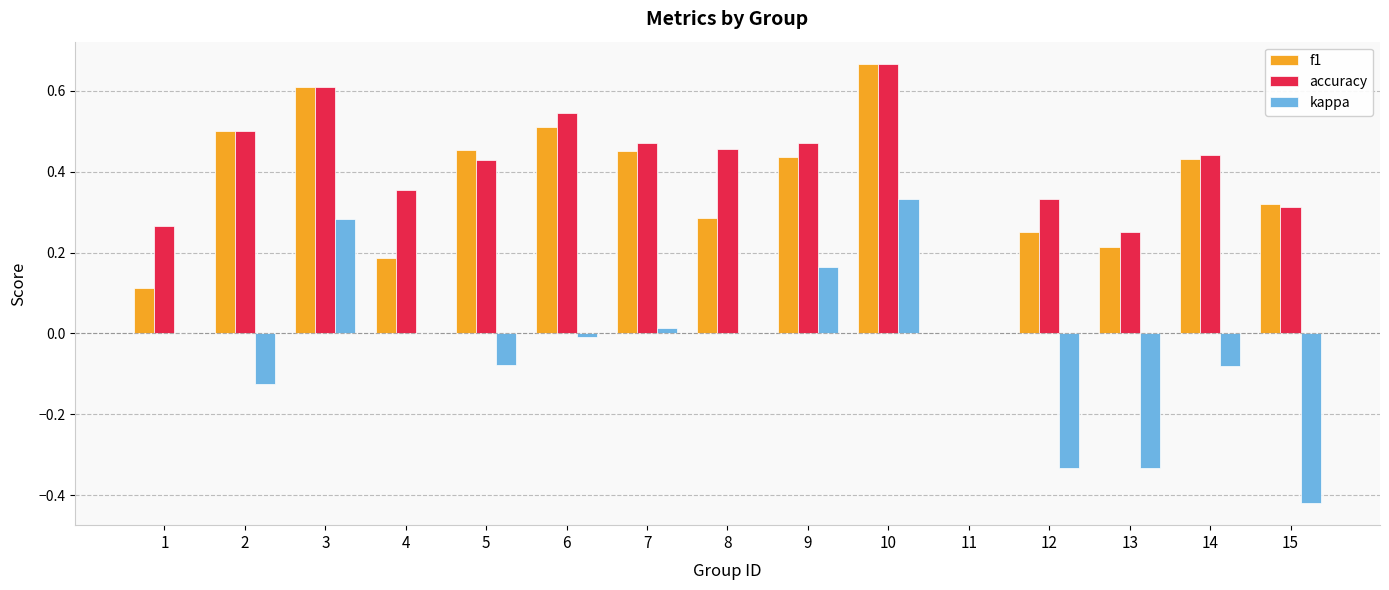

Is it true that f1 equals -0.3 at 11?

False